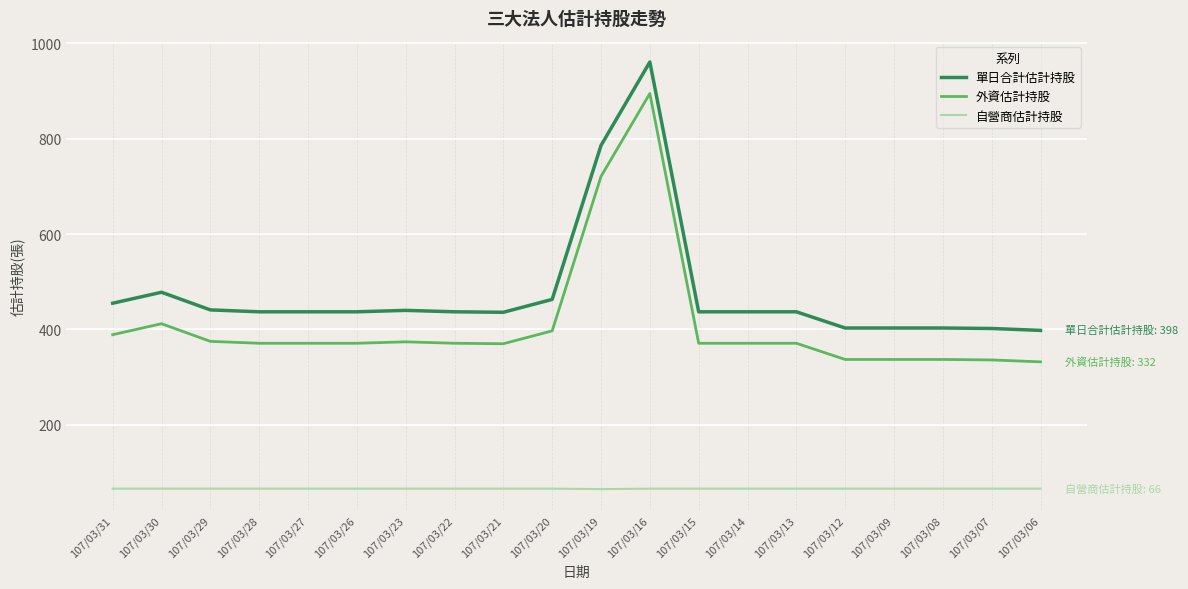

At which label is 單日合計估計持股 closest to 679?

107/03/19